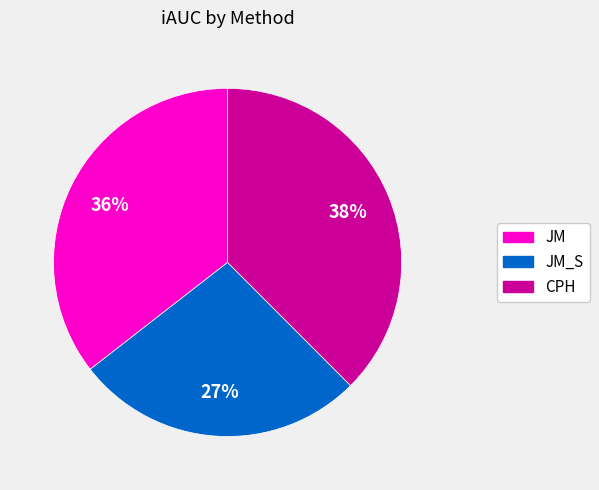

Do CPH and JM_S together represent more than half of the pie?

Yes